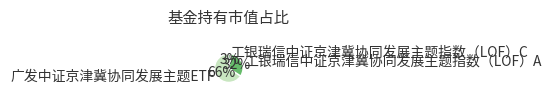

Which category accounts for the majority?

广发中证京津冀协同发展主题ETF